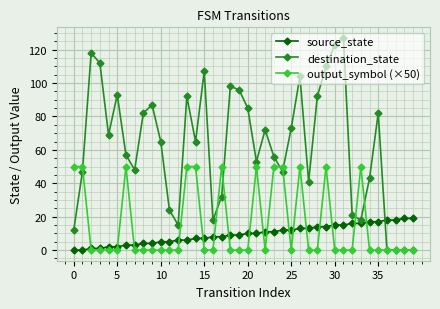

What is the average value of the source_state series?

10